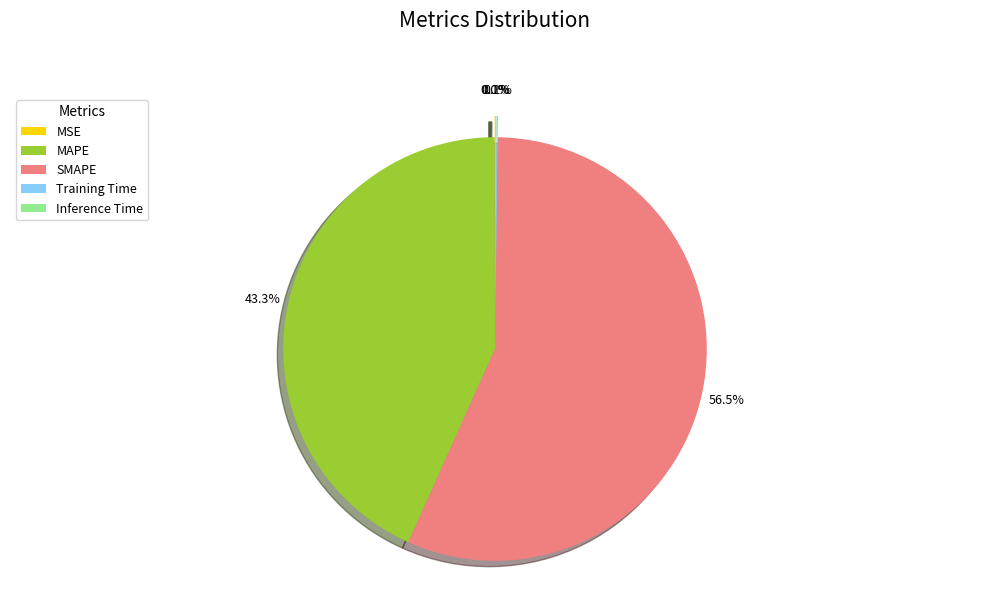

What is the majority slice?

SMAPE